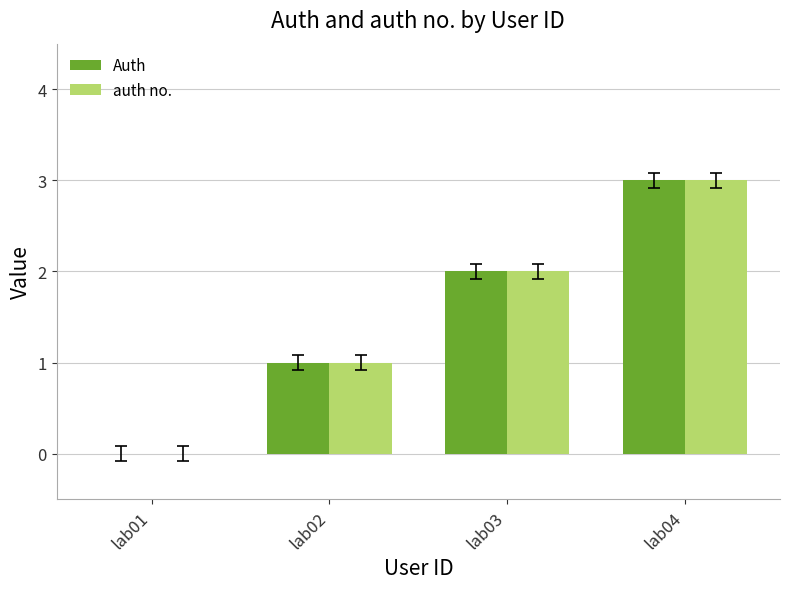

What is the greatest value displayed?

3